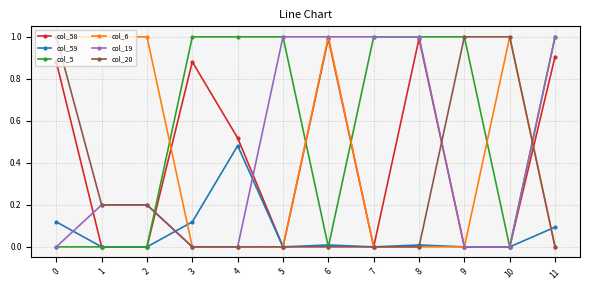

What is the maximum value shown in the chart?

1.0